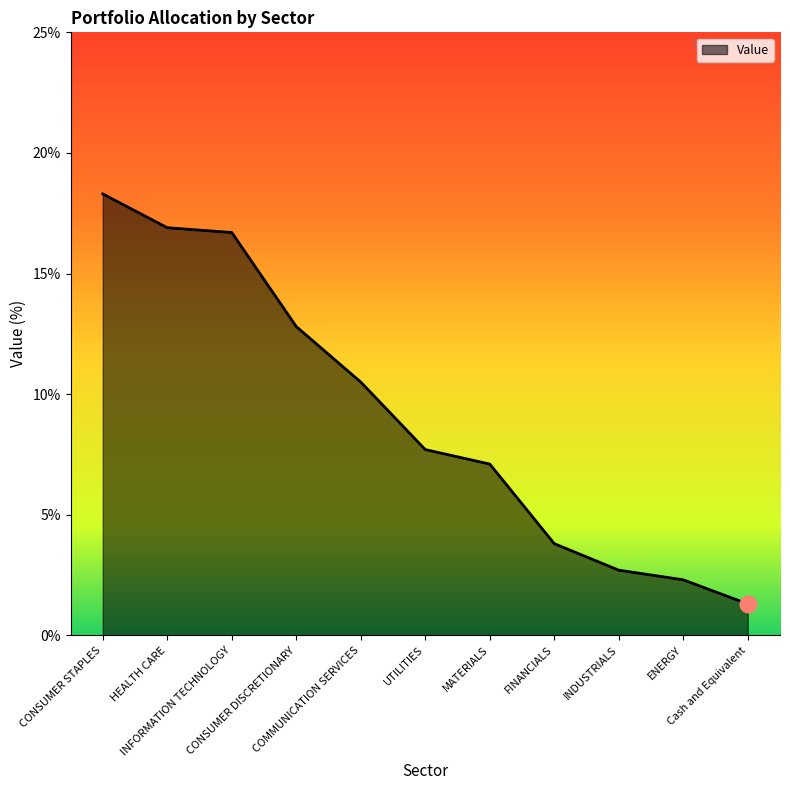

What is the difference between the values at CONSUMER STAPLES and COMMUNICATION SERVICES?

7.8